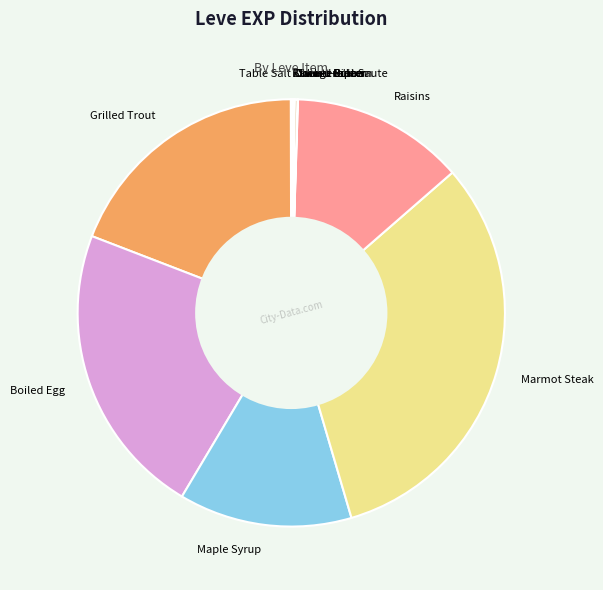

Which slice is the largest?

Marmot Steak